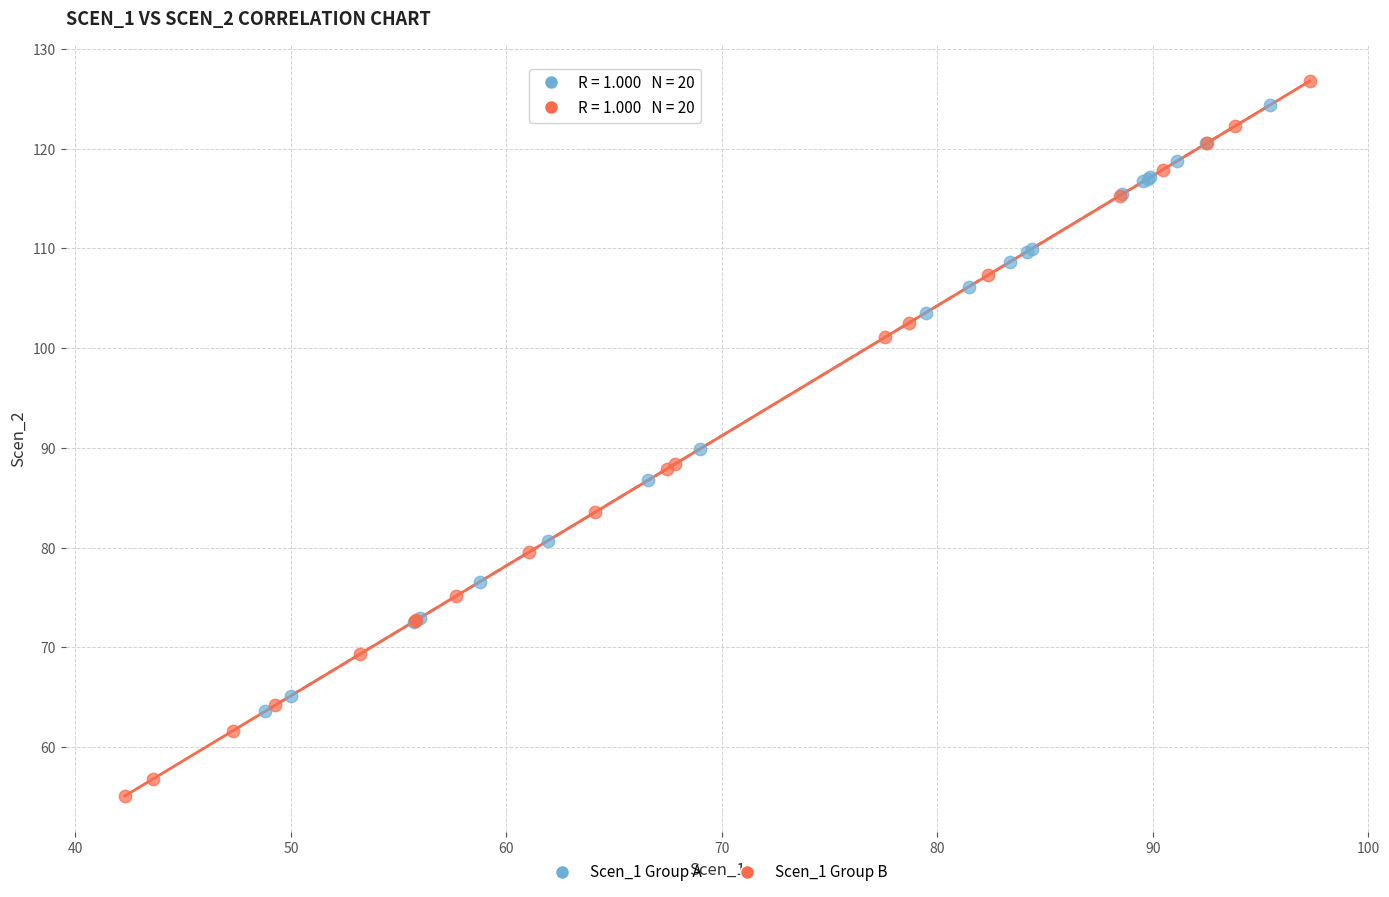

Which series reaches the minimum Y coordinate?

Scen_1 Group B